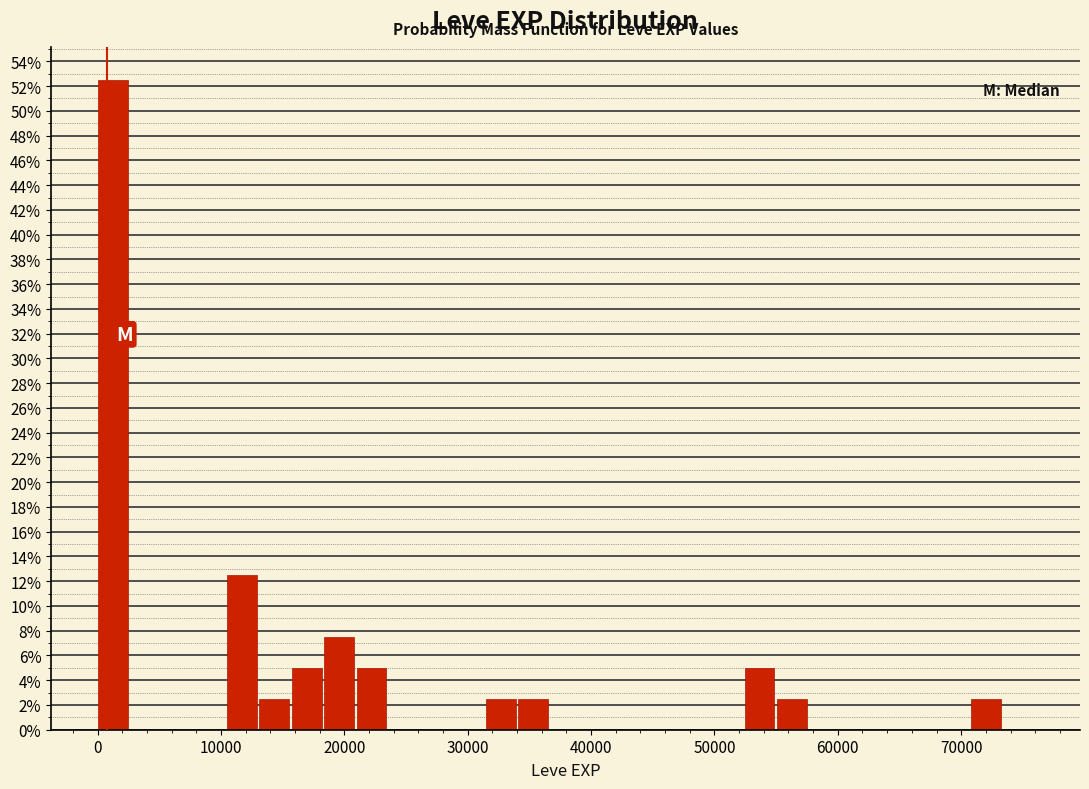

Read against the x-axis, roughly where is the centre of the tallest bar?

1000